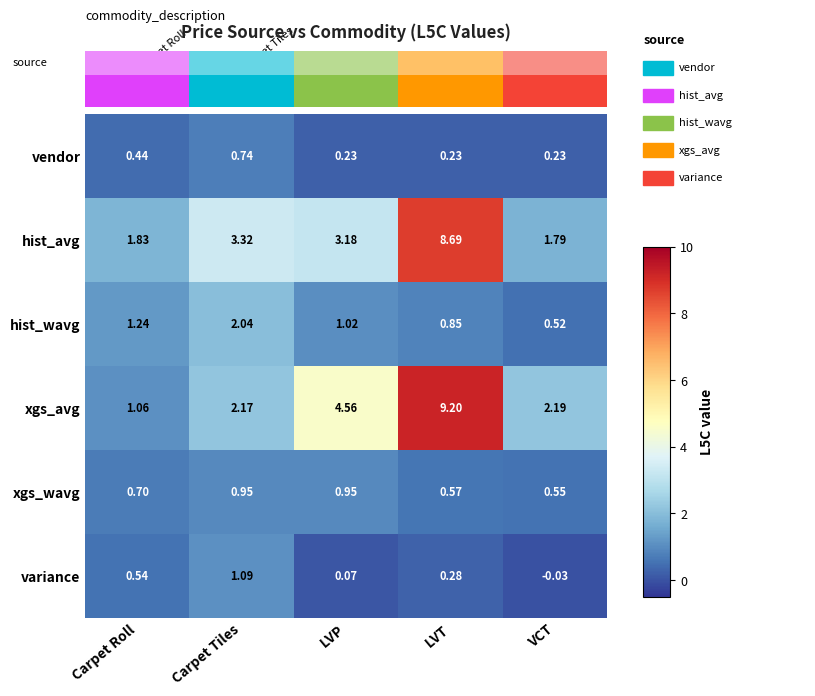

Which series has the largest range (max minus min)?

xgs_avg